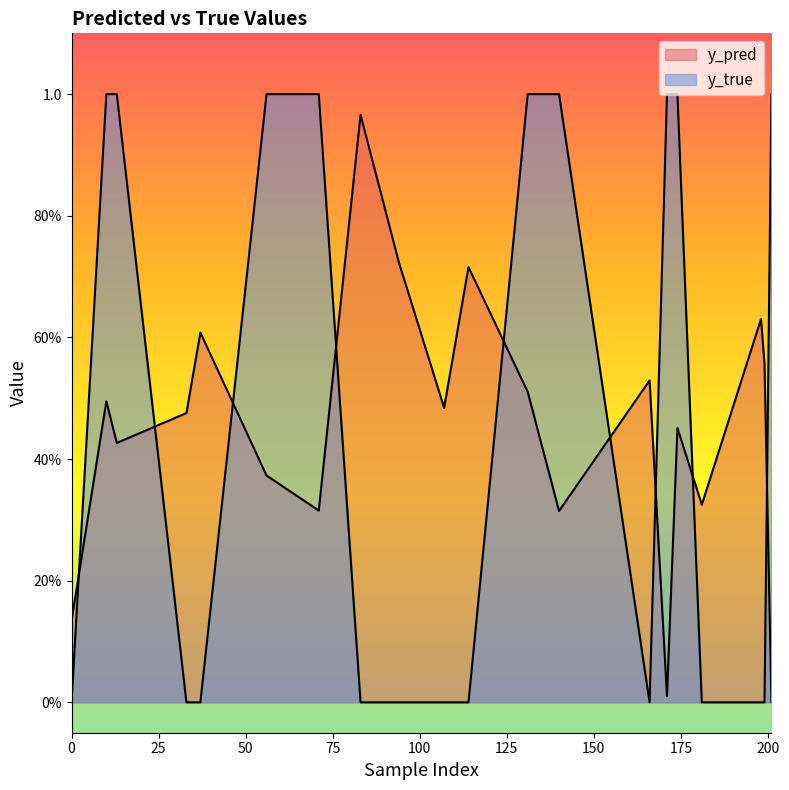

Where do y_true and y_pred first cross each other?

0 and 10